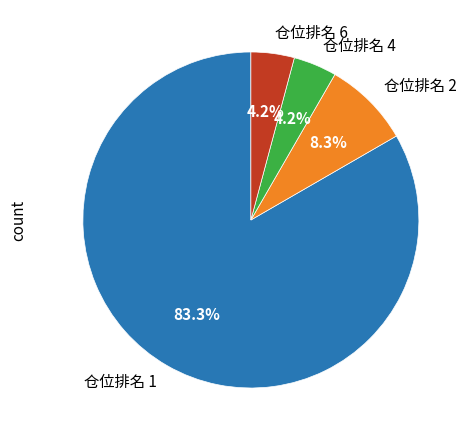

Combined, what portion of the pie is 仓位排名 1 and 仓位排名 4?

87.5%